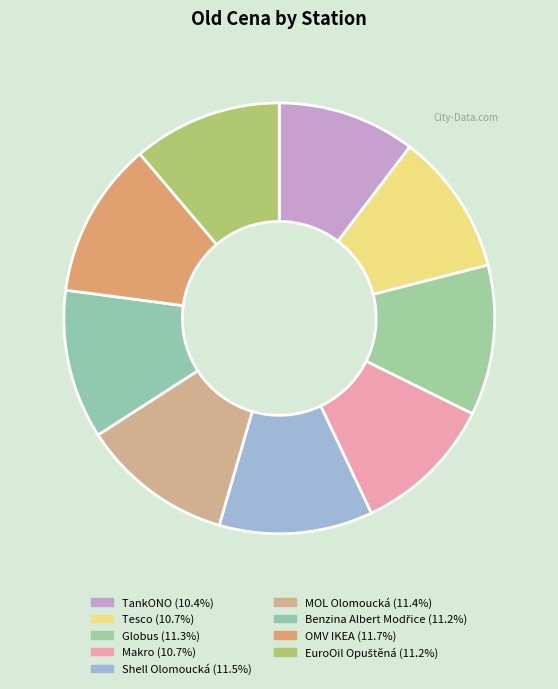

What percentage is the TankONO slice, to the nearest percent?

10%